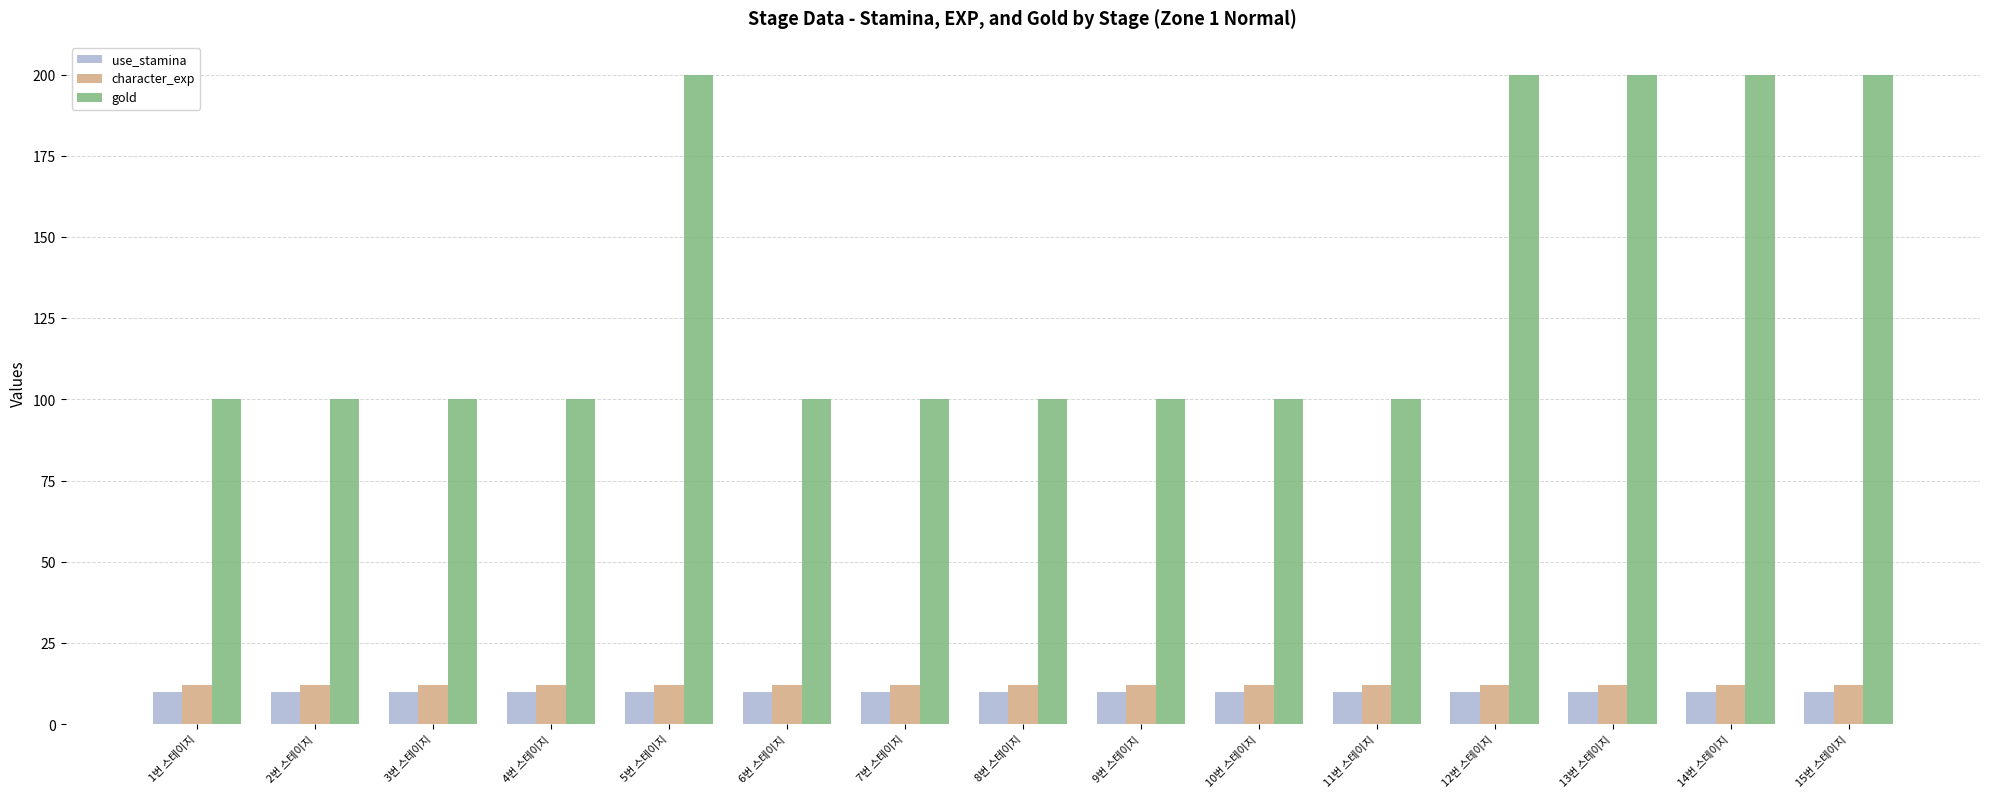

How many bars are there in total?

45